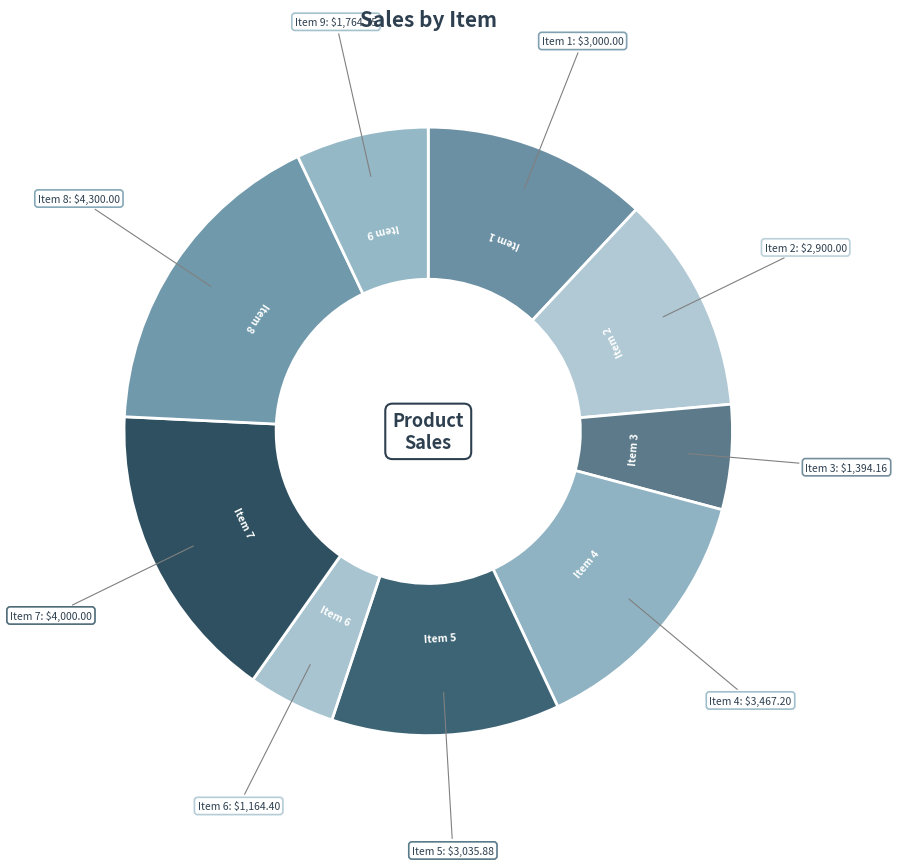

How many segments does this pie chart have?

9